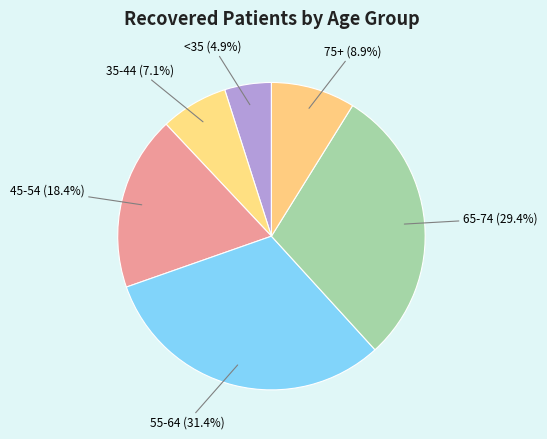

How much of the chart is everything except <35?

95.1%